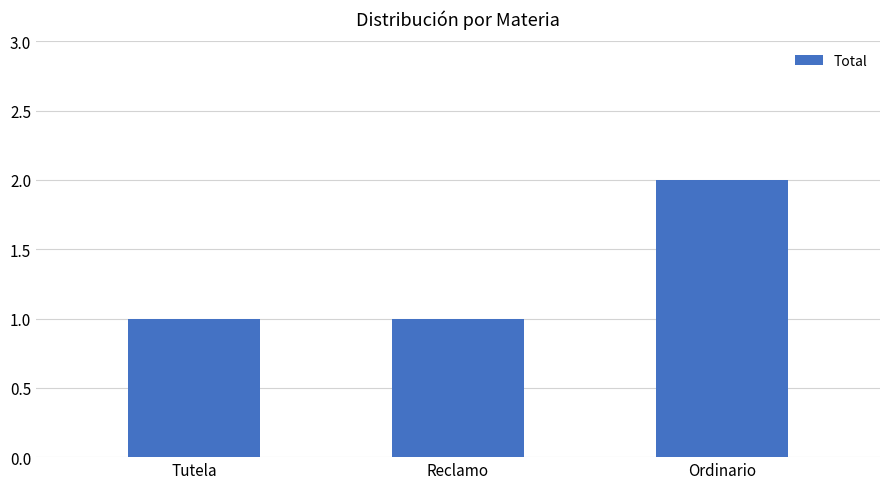

True or false: the data shows 1 at Reclamo.

True